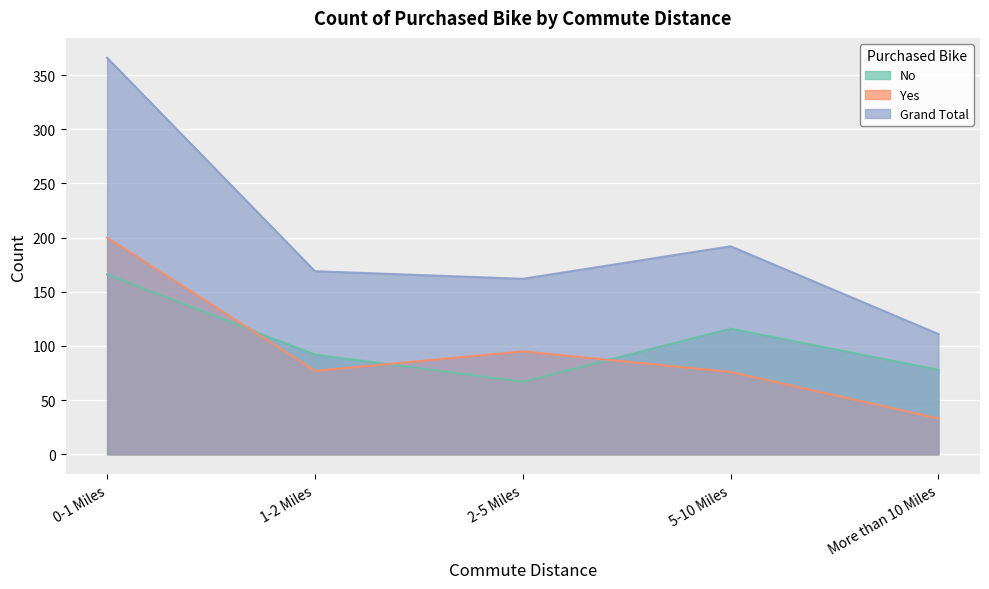

Reading right to left, extract all data points from this chart.

No: 78	116	67	92	166
Yes: 33	76	95	77	200
Grand Total: 111	192	162	169	366